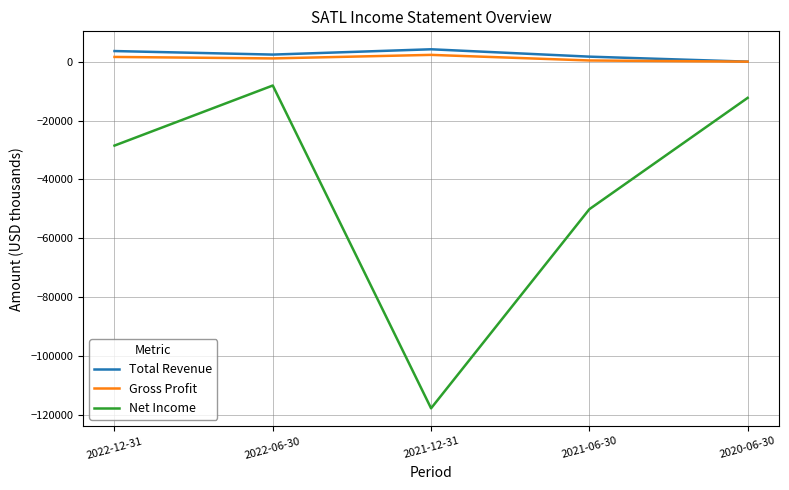

At which label does Total Revenue first exceed 2400?

2022-12-31